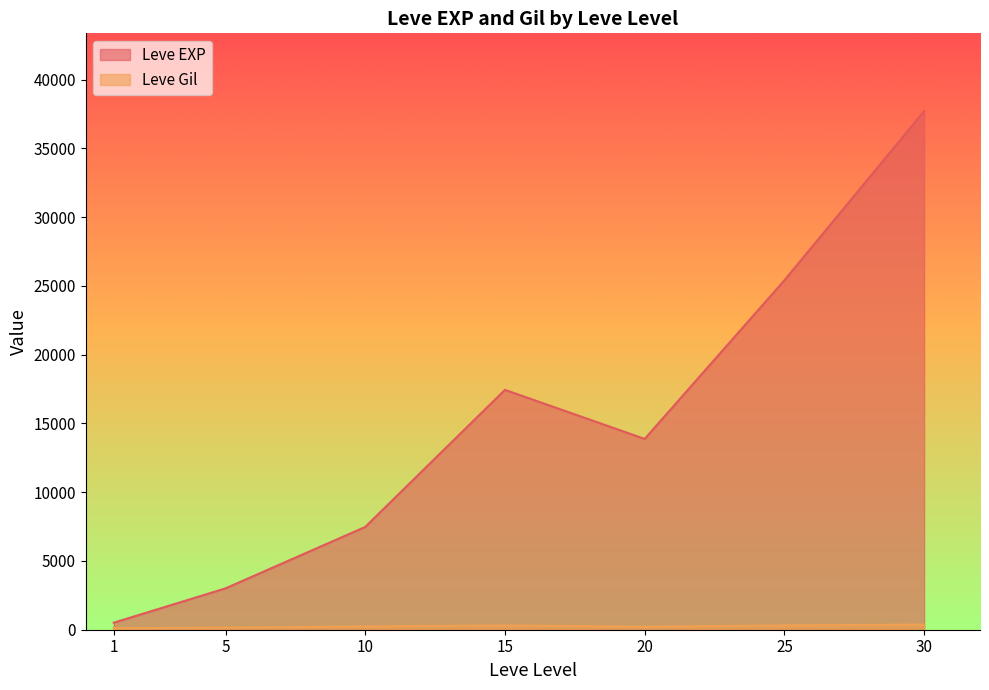

How many lines are shown in the chart?

2